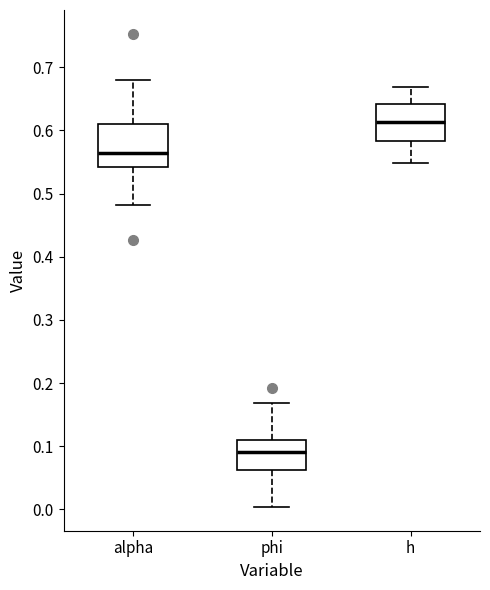

Which box has the highest median line?

h